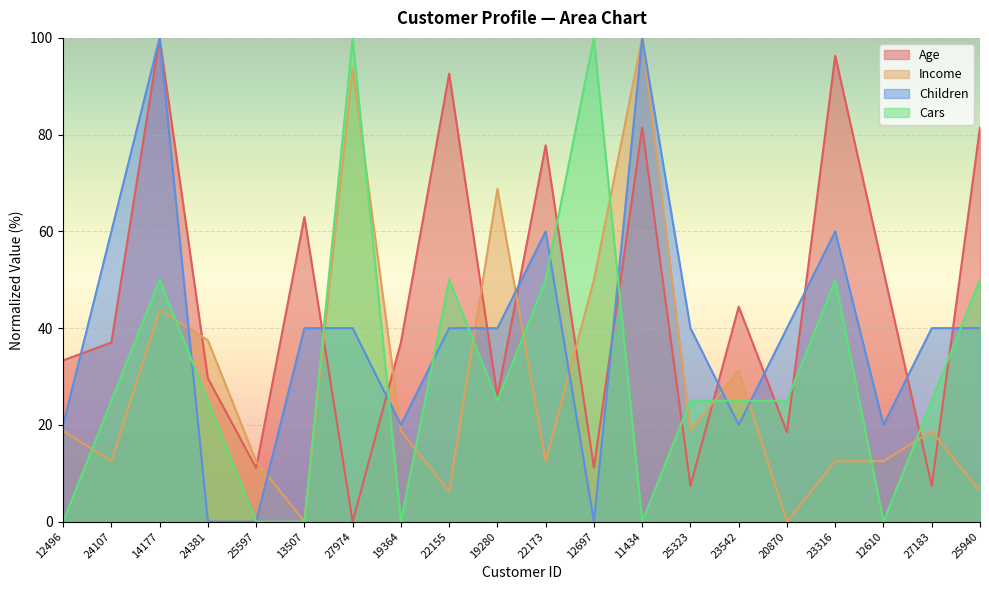

Where do Cars and Age first cross each other?

13507 and 27974